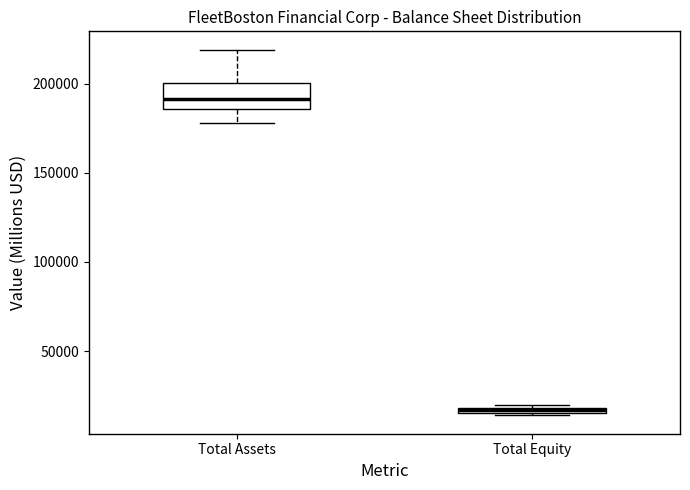

Where is the lower edge of the box for Total Equity on the y-axis? The values are not printed on the chart, so give them approximately, as read against the axis.

15000